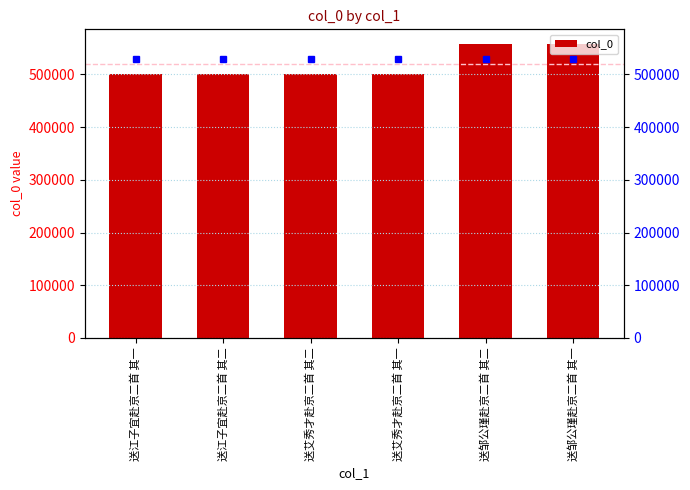

Where is the data nearest to the value 529202?

送江子宜赴京二首 其二